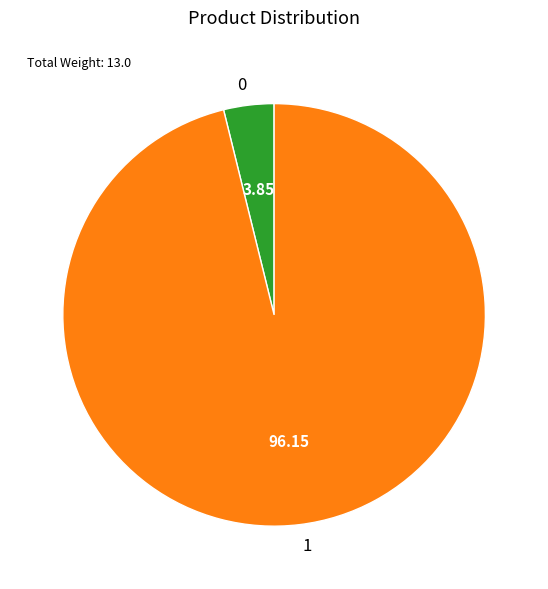

Do 0 and 1 together represent more than half of the pie?

Yes